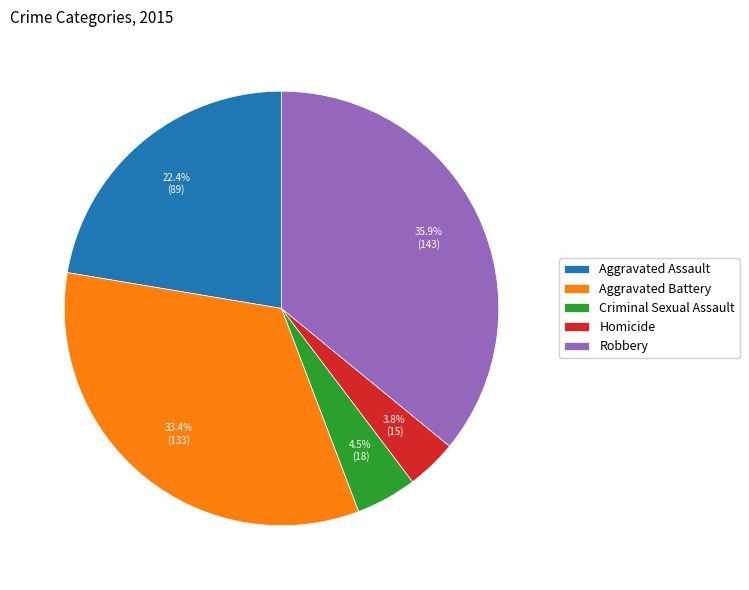

Which slice is the smallest?

Homicide